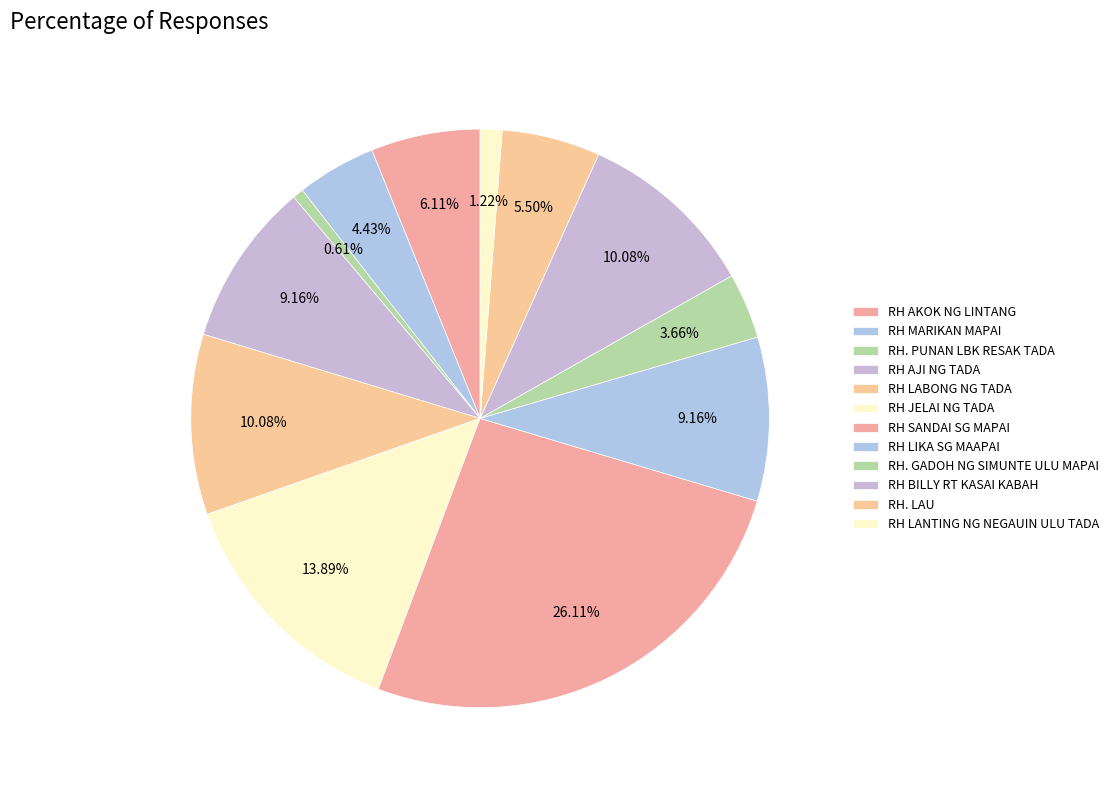

The RH. PUNAN LBK RESAK TADA slice represents 11% of the pie. True or false?

False